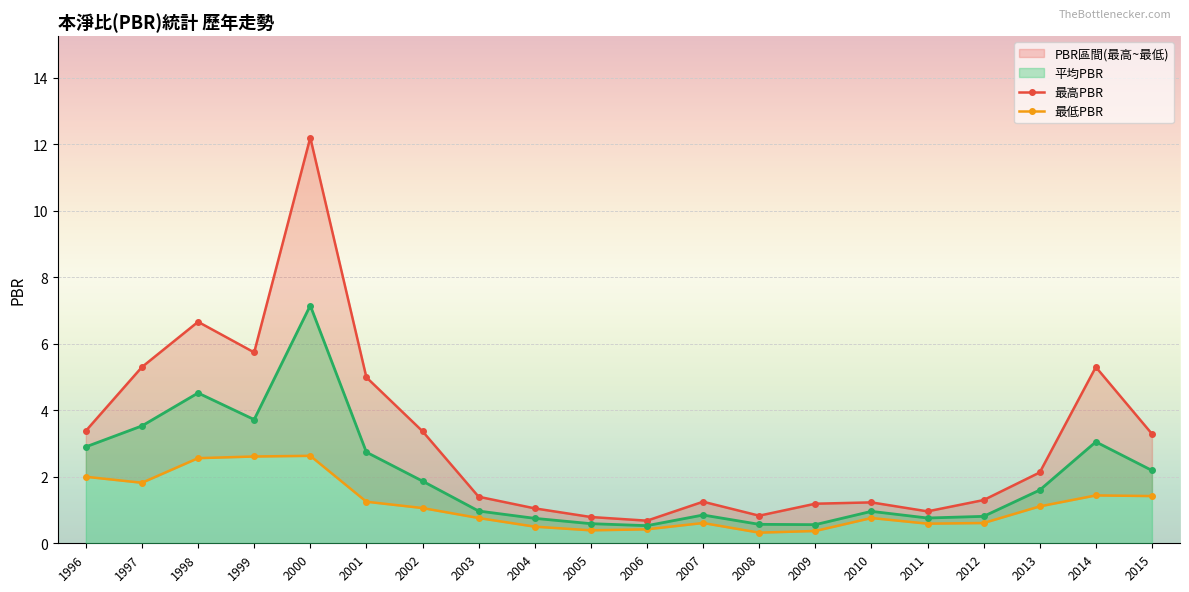

Which series has the largest range (max minus min)?

最高PBR